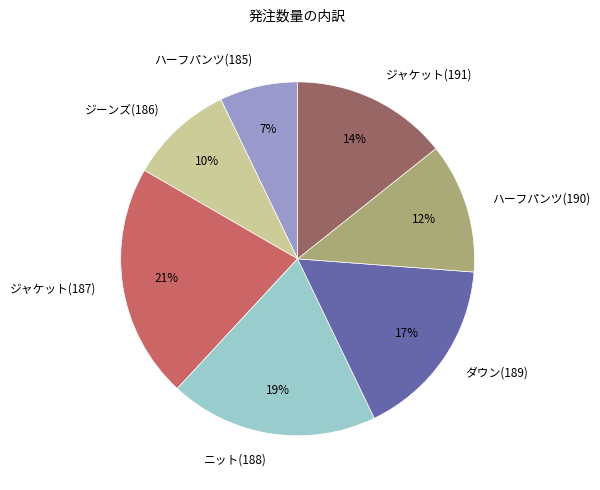

Rank the categories by value from highest to lowest.

ジャケット(187), ニット(188), ダウン(189), ジャケット(191), ハーフパンツ(190), ジーンズ(186), ハーフパンツ(185)